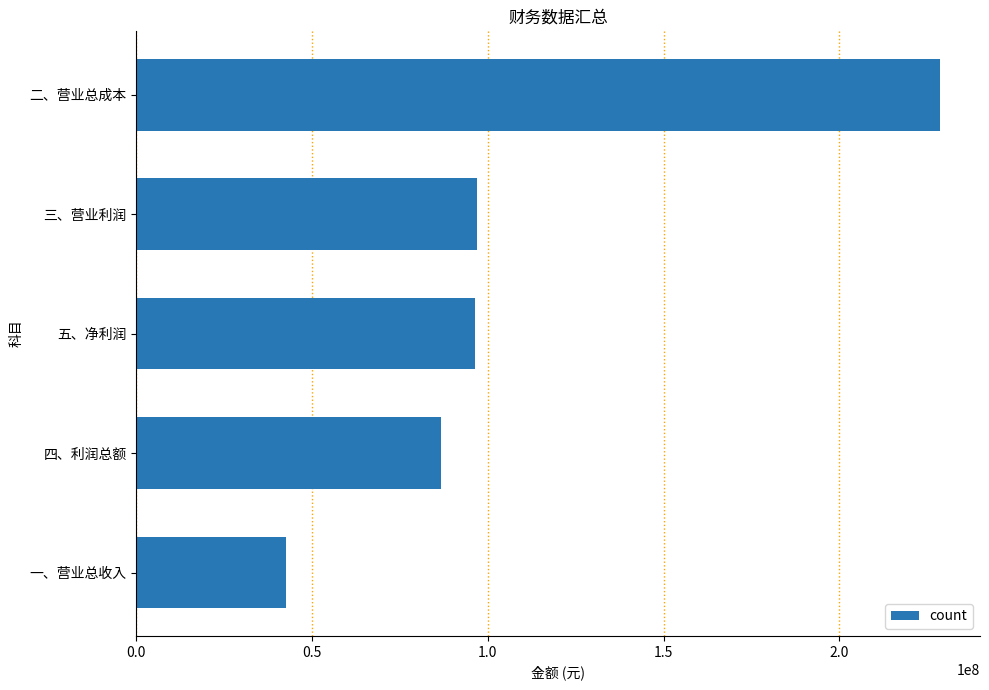

What is the ratio of the value at 一、营业总收入 to the value at 四、利润总额?

0.5